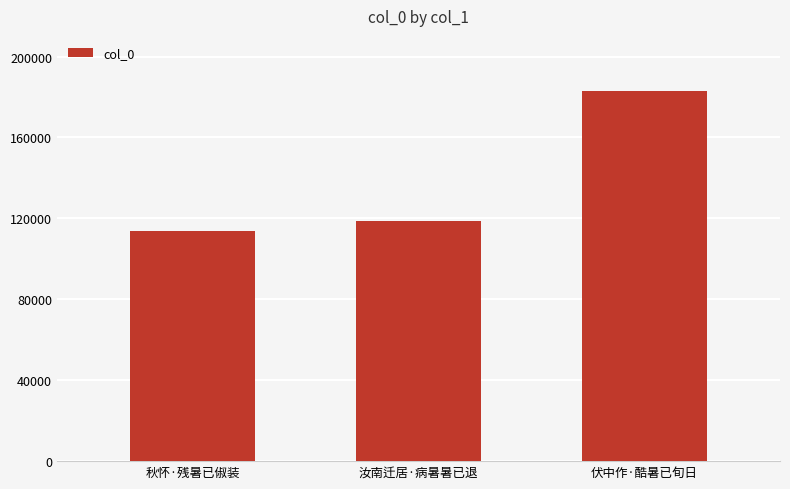

At which category does the chart reach its minimum across all series?

秋怀·残暑已俶装